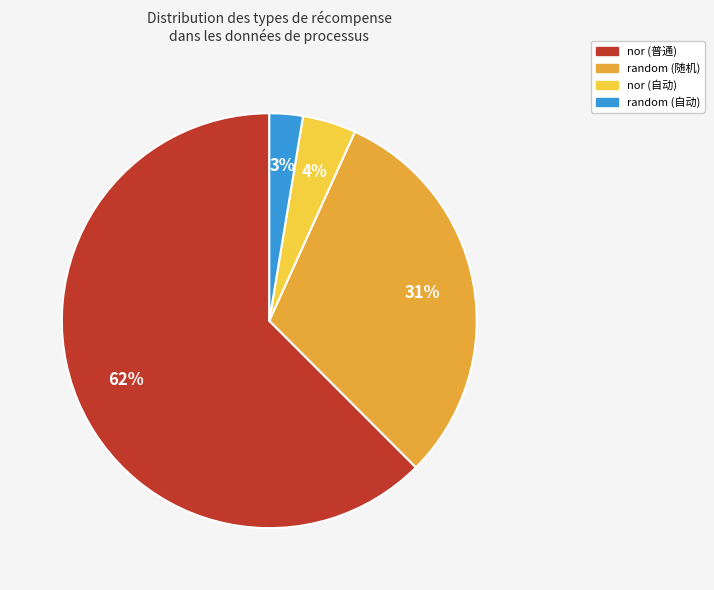

To the nearest percent, what portion does random (随机) represent?

31%